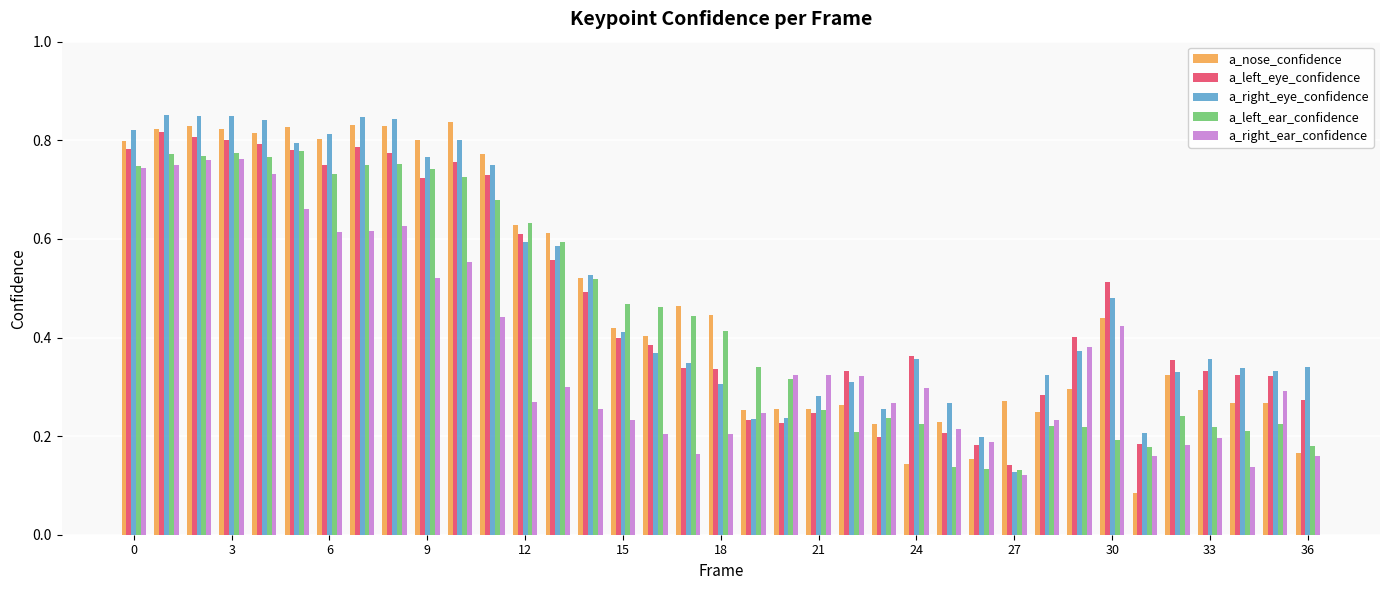

At how many categories does at least one series exceed 0?

37